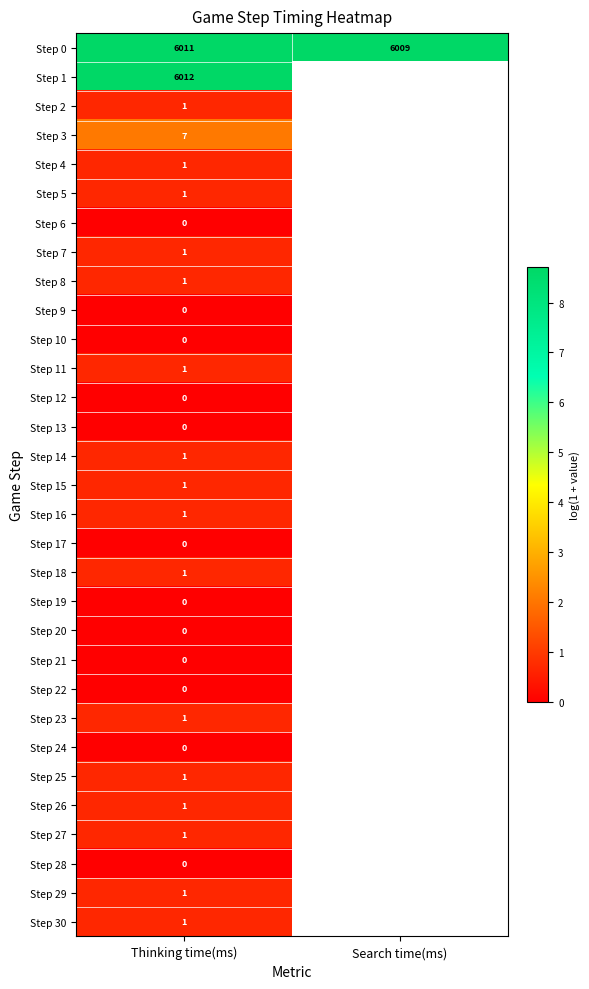

The Step 4 series shows 2 at Thinking time(ms). True or false?

False